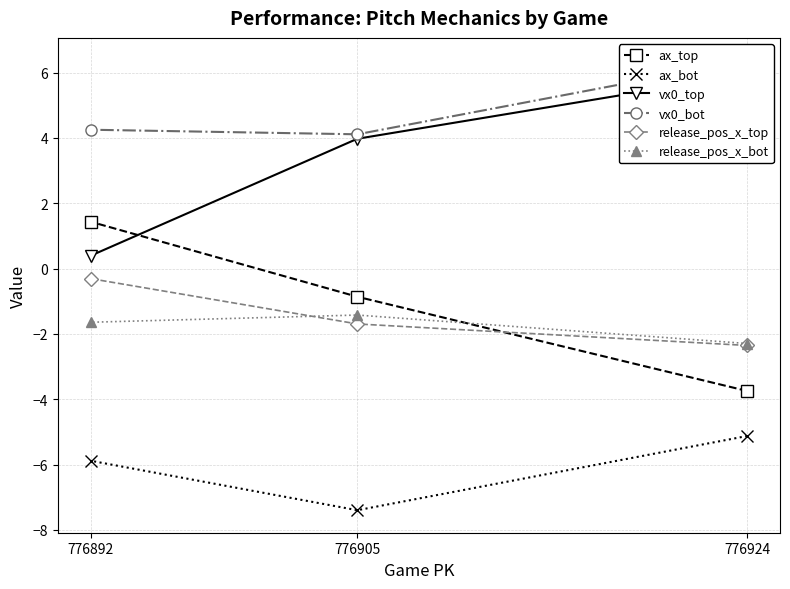

What is the difference between the highest and lowest values at 776924?

11.5